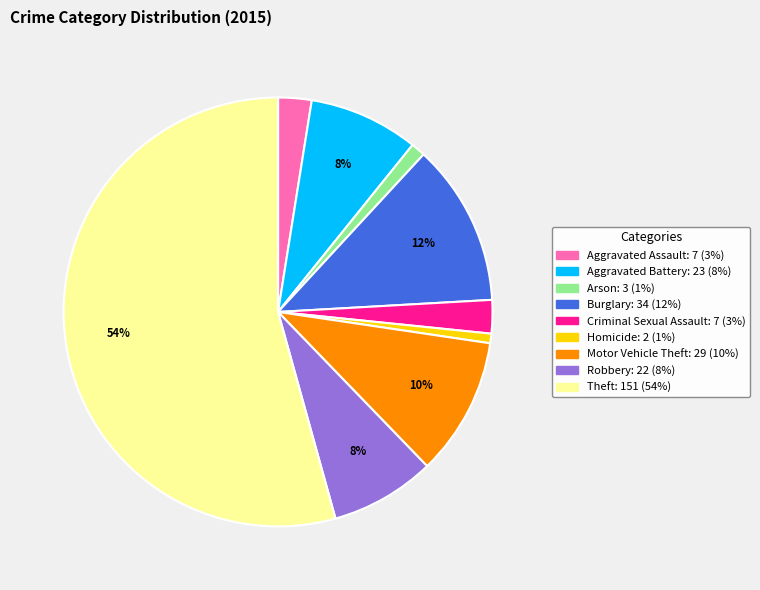

Is Theft the majority of the pie?

Yes